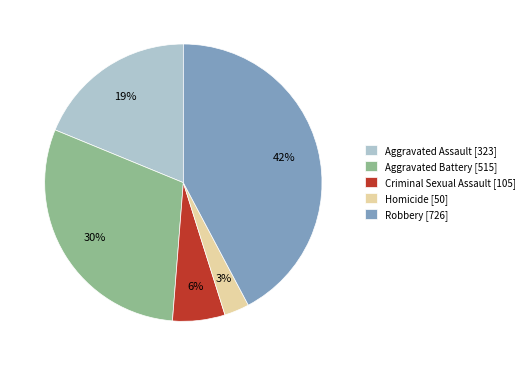

What percentage is the Homicide slice, to the nearest percent?

3%